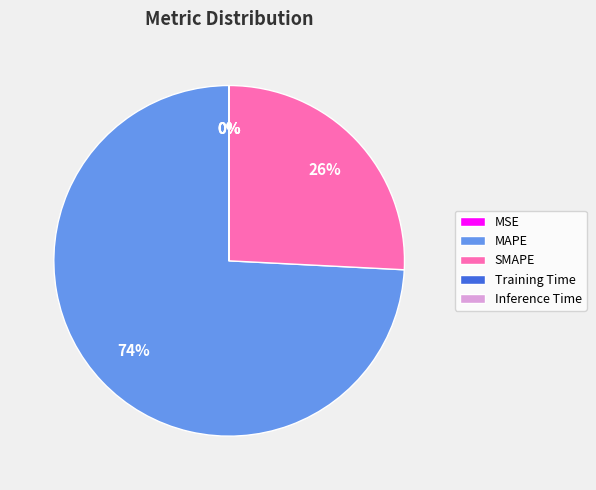

What is the majority slice?

MAPE